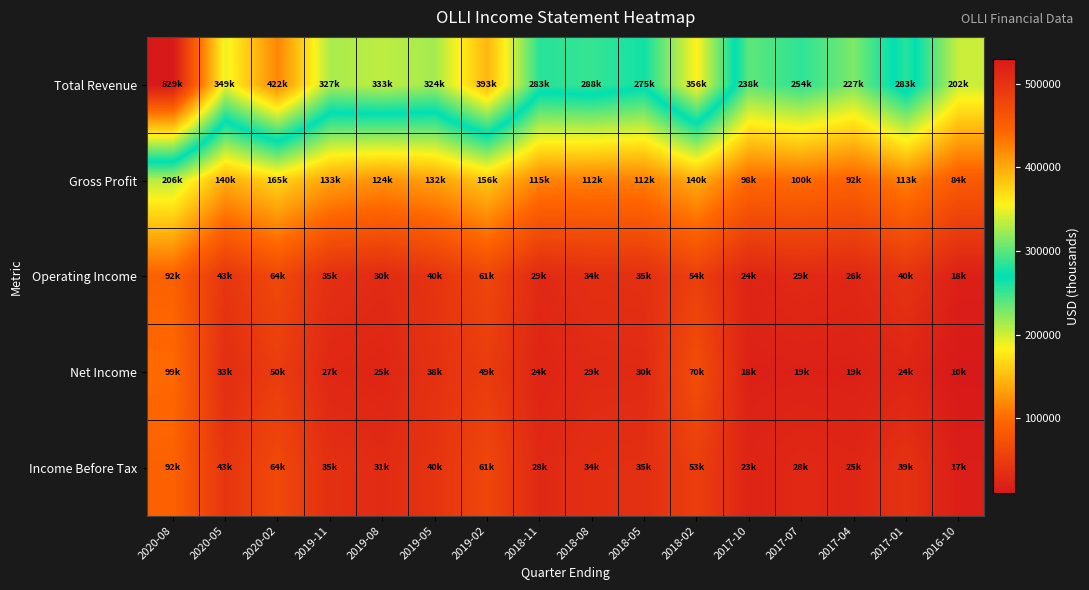

Which series has the largest total across all categories?

Total Revenue